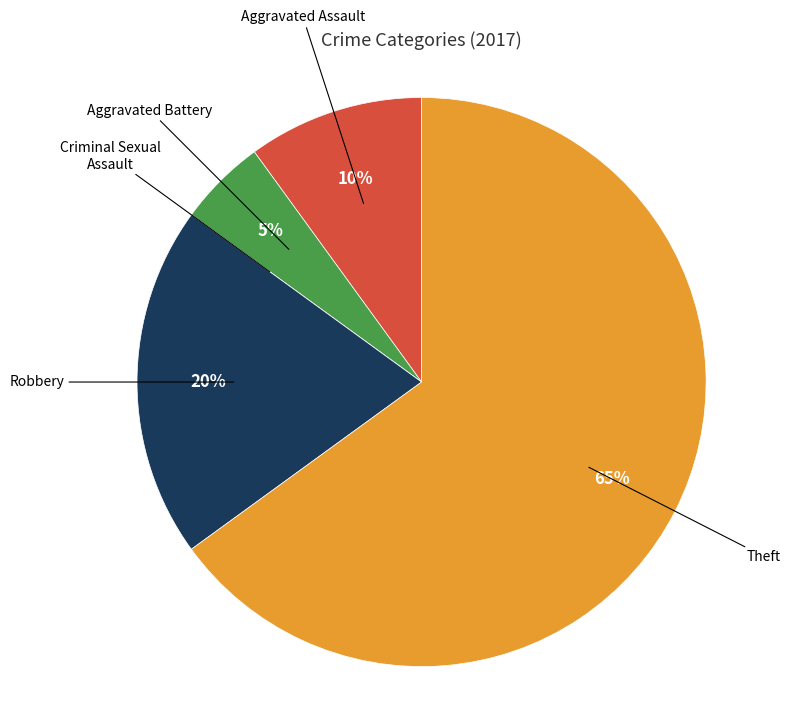

To the nearest percent, what is the average slice percentage?

20%